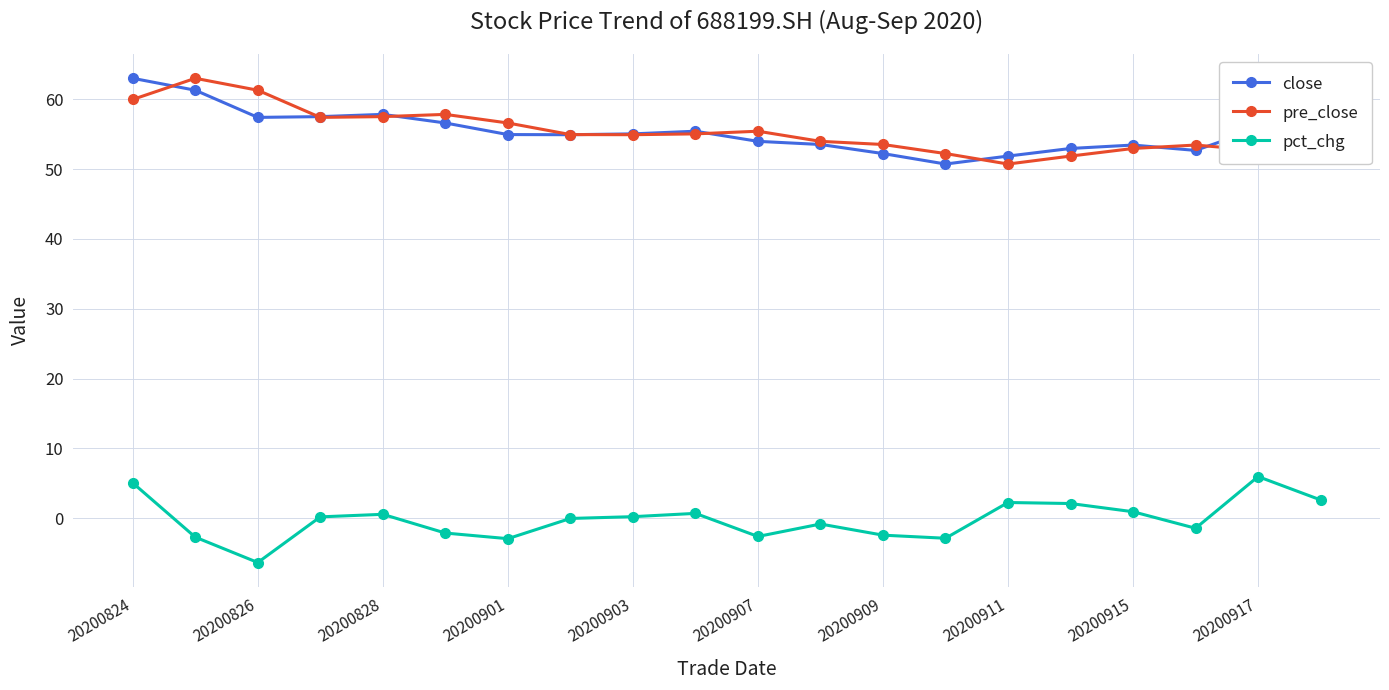

True or false: close and pct_chg intersect in this chart.

False